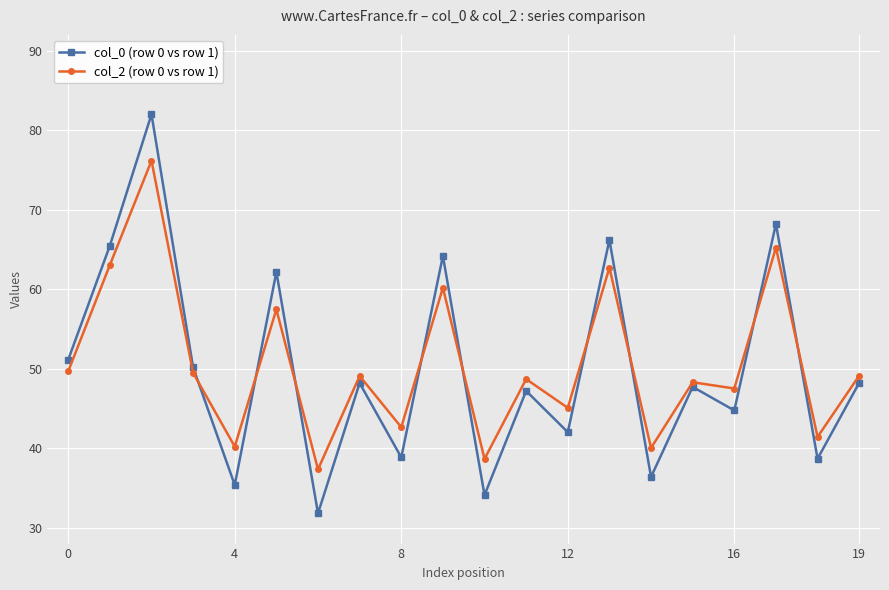

In col_0 (row 0 vs row 1), how many points are higher than both neighbors (excluding endpoints)?

8